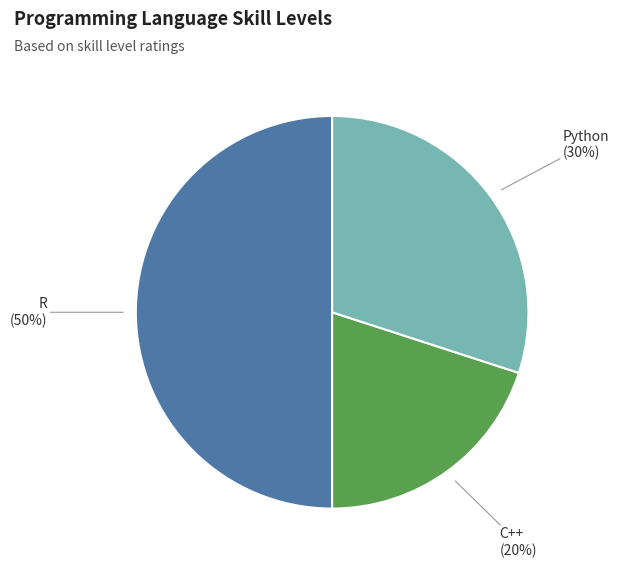

To the nearest percent, what is the average slice percentage?

33%